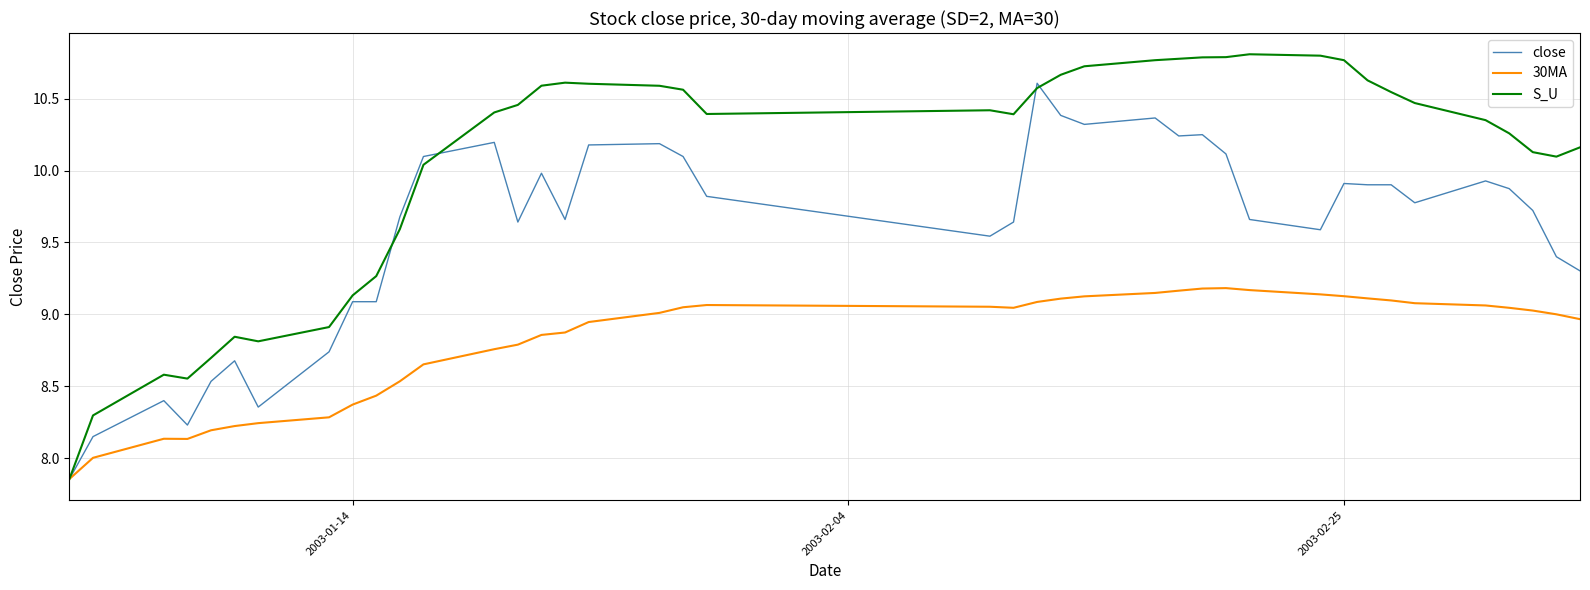

List the series in order of their overall mean, lowest first.

30MA, close, S_U